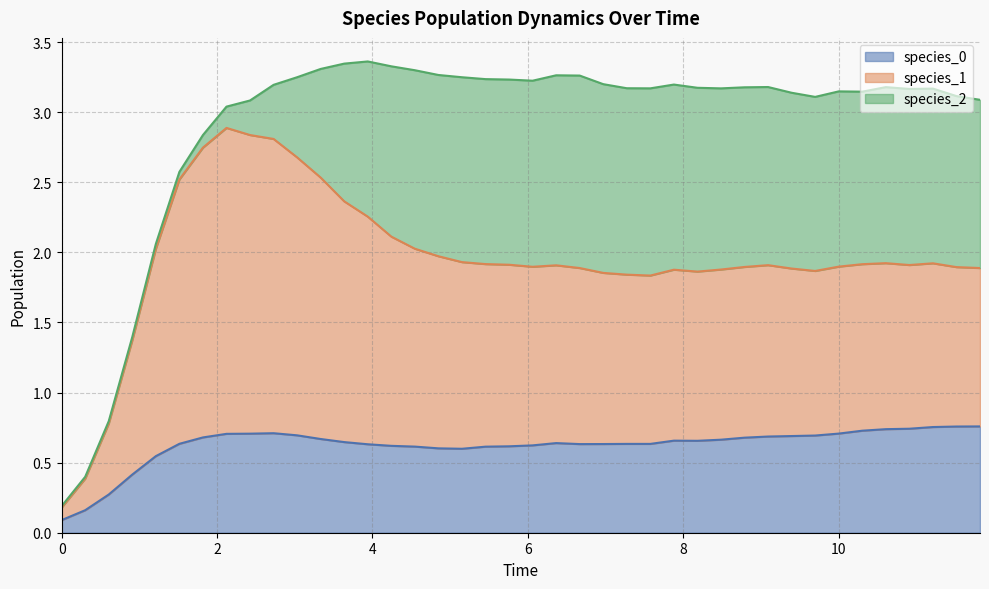

Is it true that species_0 equals 0.7 at 10?

True